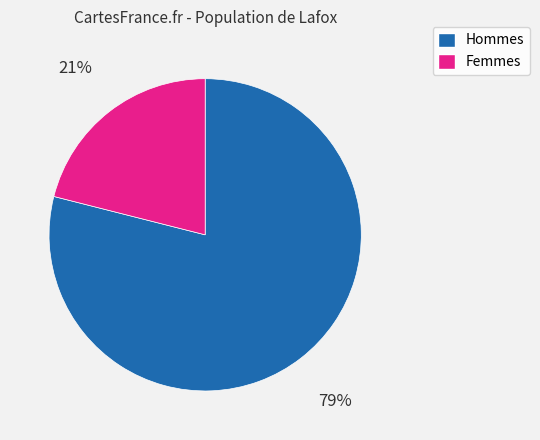

To the nearest percent, what is the average slice percentage?

50%